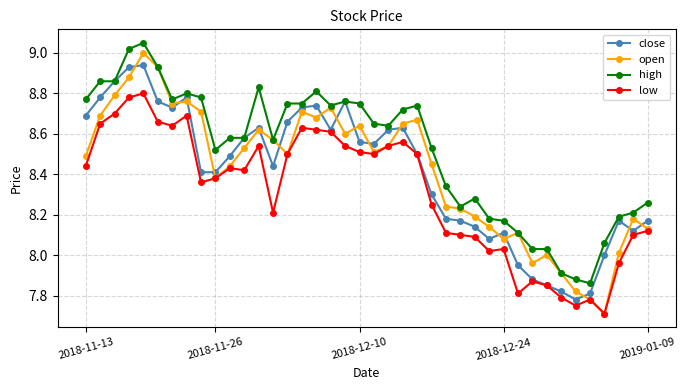

True or false: low has more than 1 interior local peaks.

True